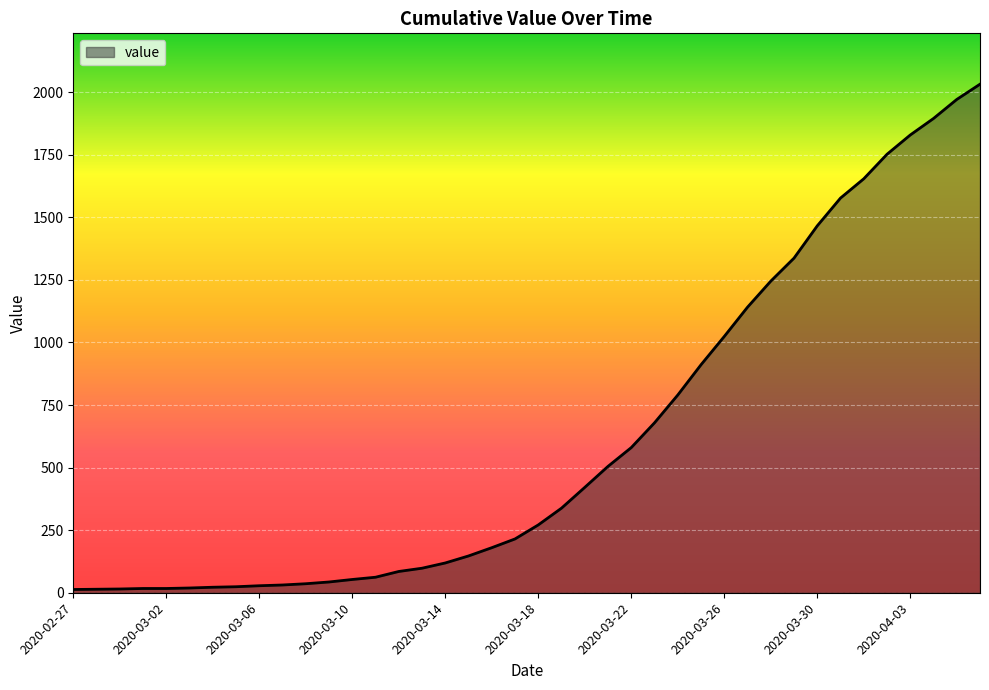

What is the maximum value shown in the chart?

2032